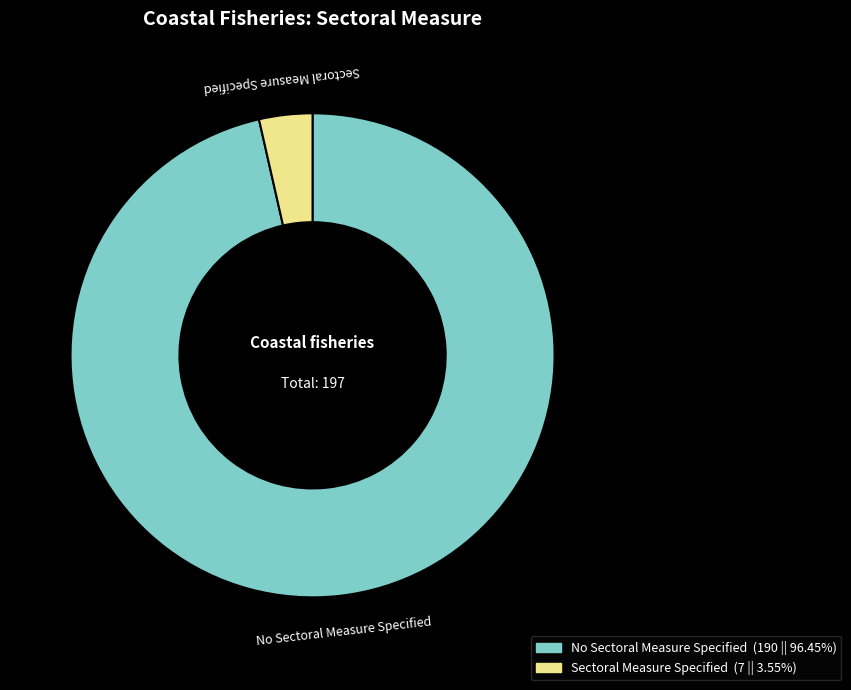

Is there any slice that represents more than half of the pie?

Yes